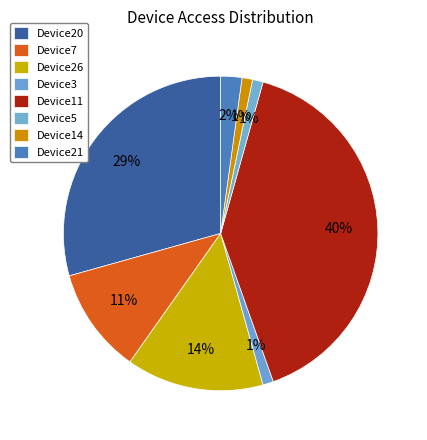

To the nearest percent, what percentage of the pie is Device20?

29%